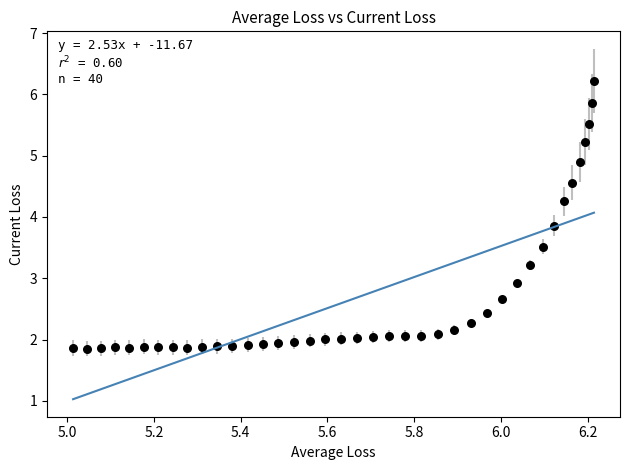

What is the range of X values (max minus min)?

1.2